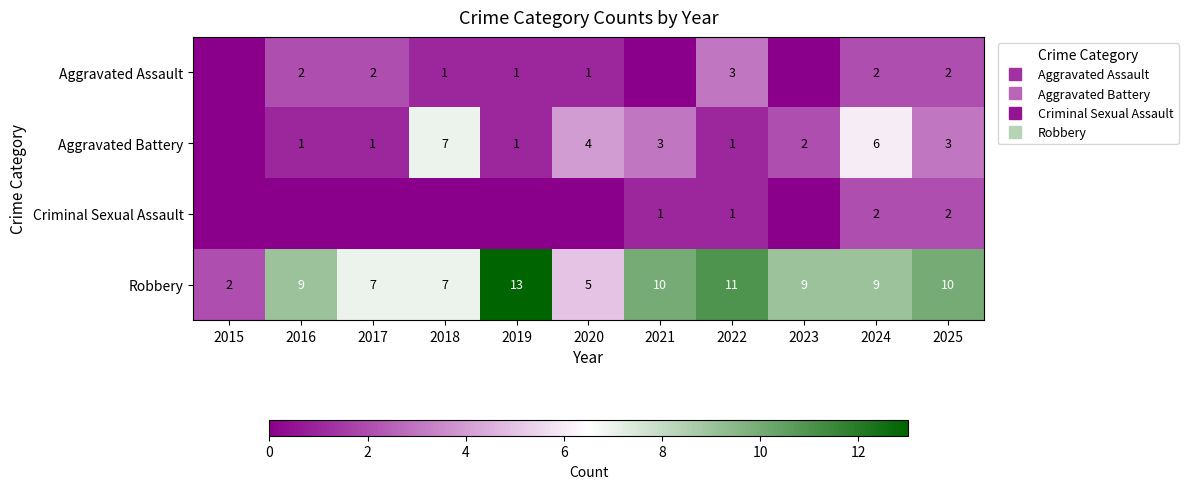

Between 2023 and 2025, which is larger?

2025